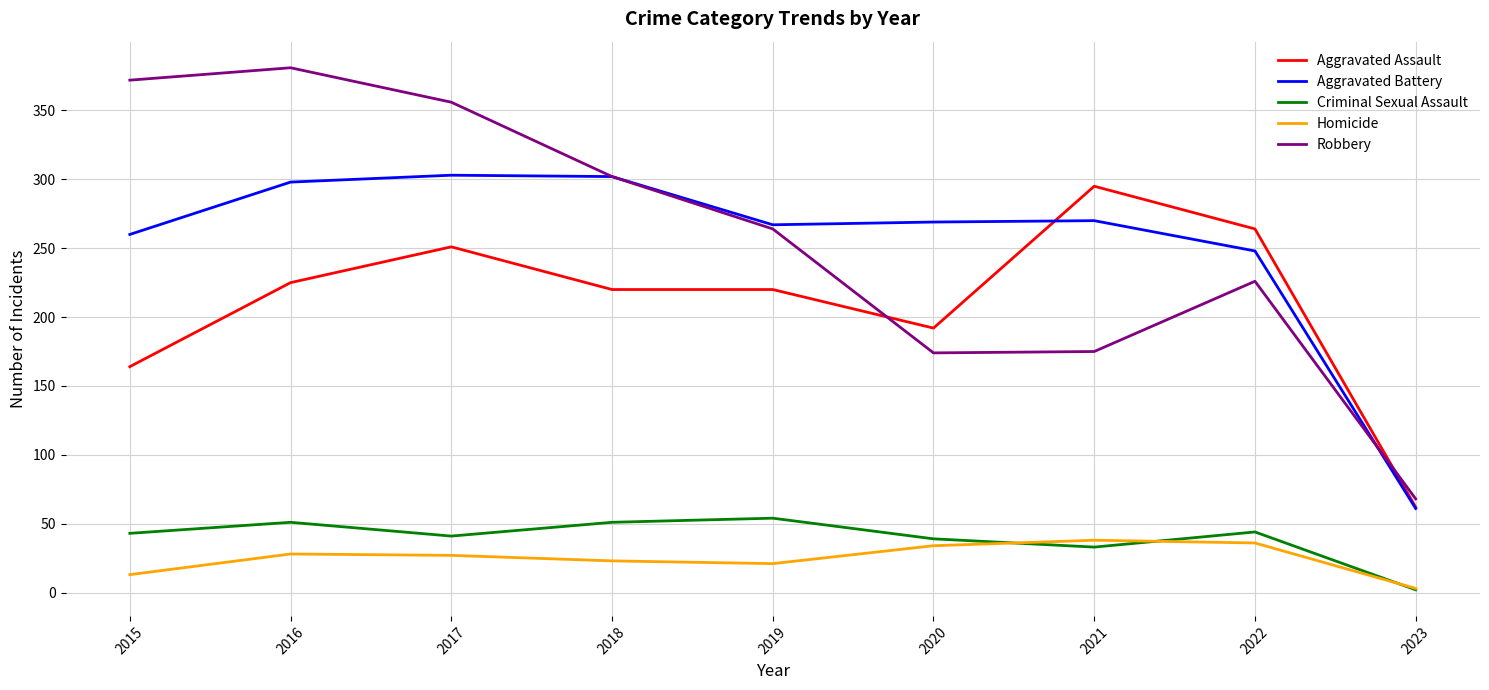

What is the total value across all series at 2023?

196